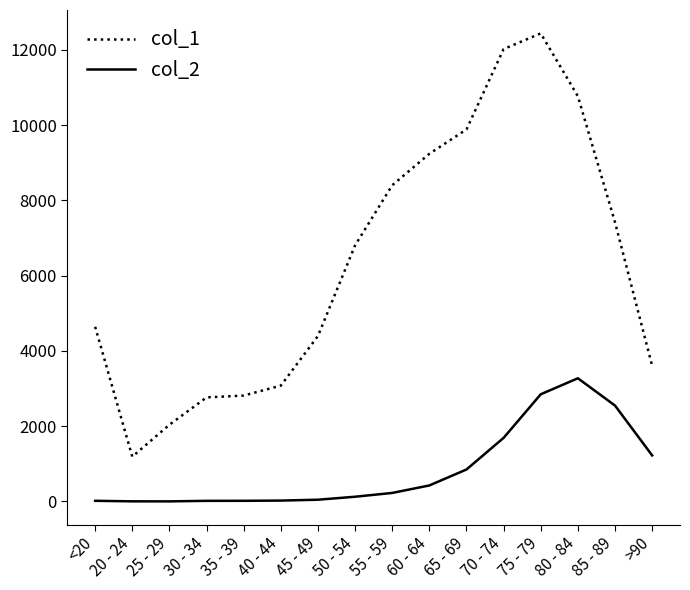

The value of col_1 at 65 - 69 is 9883. True or false?

True